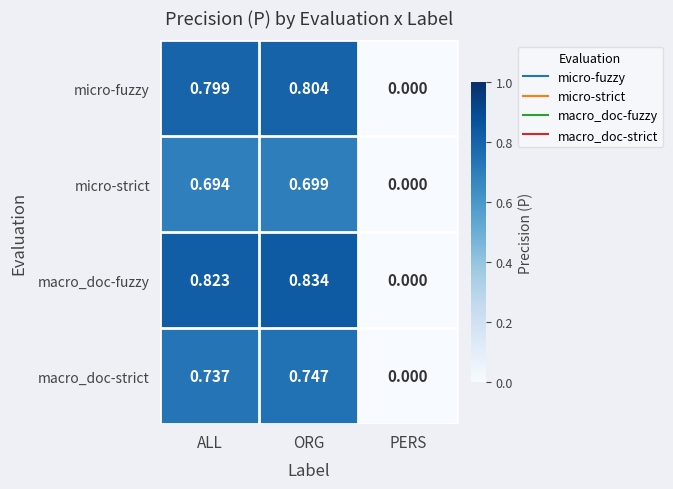

Rank the series by their average value, from highest to lowest.

macro_doc-fuzzy, micro-fuzzy, macro_doc-strict, micro-strict